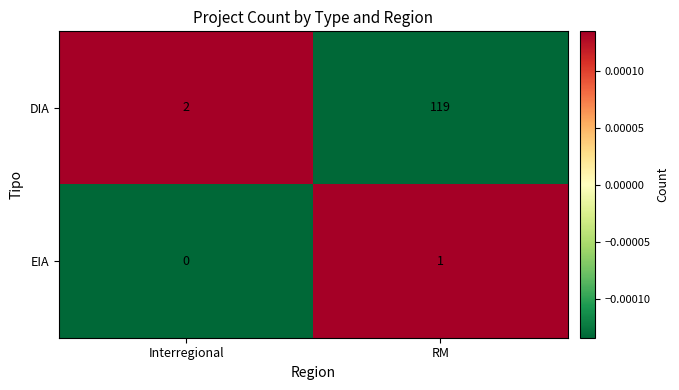

Between Interregional and RM, which series saw the biggest shift?

DIA